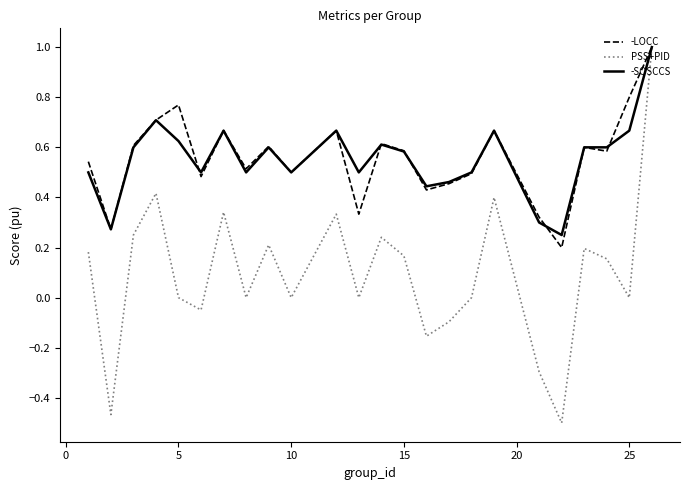

What are all the series names shown in the legend?

-LOCC, PSS+PID, -SOSCCS